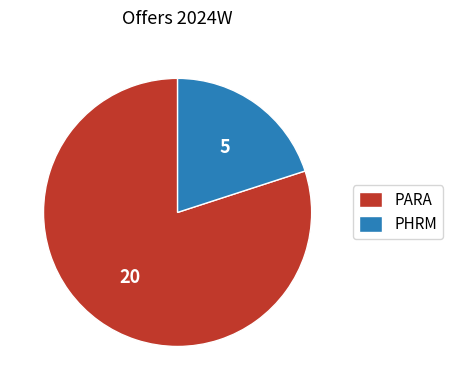

True or false: PARA accounts for 80% of the total.

True